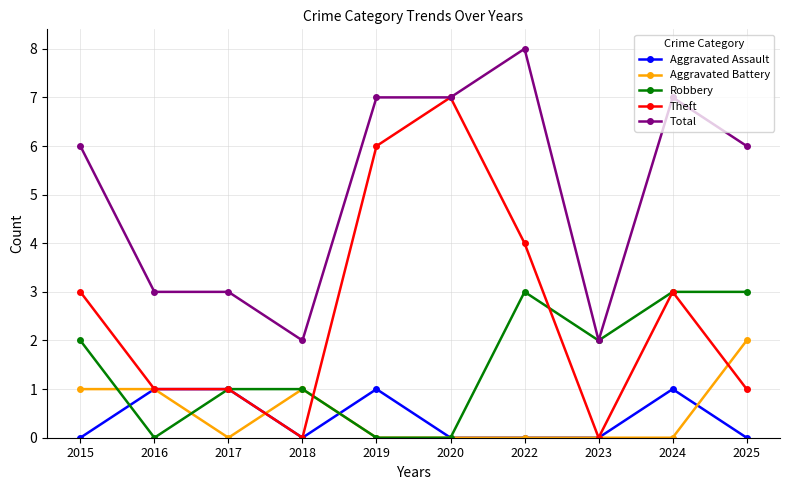

Does the chart have visible grid lines?

Yes